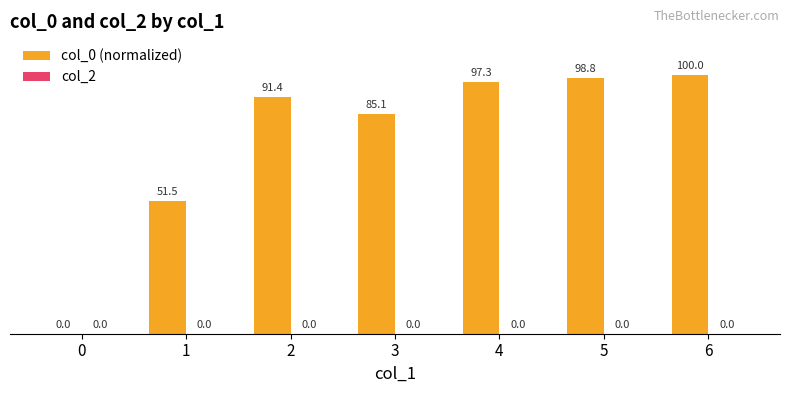

What is the maximum value shown in the chart?

100.0